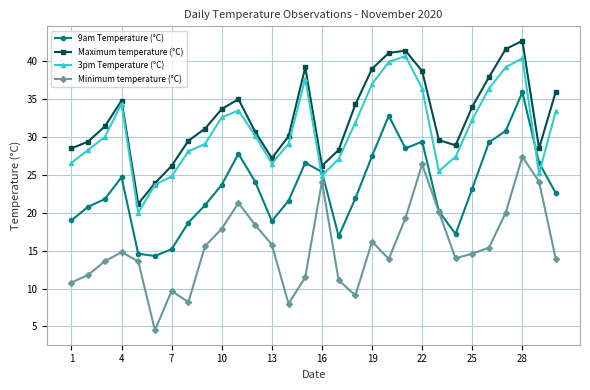

Rank the series by their maximum value, from lowest to highest.

Minimum temperature (°C), 9am Temperature (°C), 3pm Temperature (°C), Maximum temperature (°C)